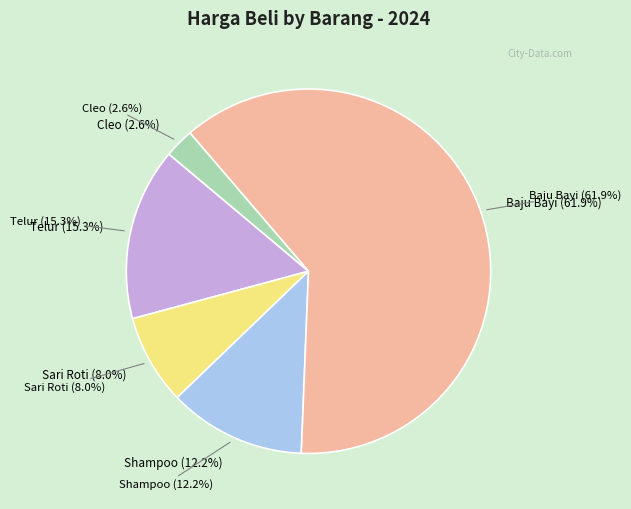

Which has a higher value, Sari Roti or Cleo?

Sari Roti